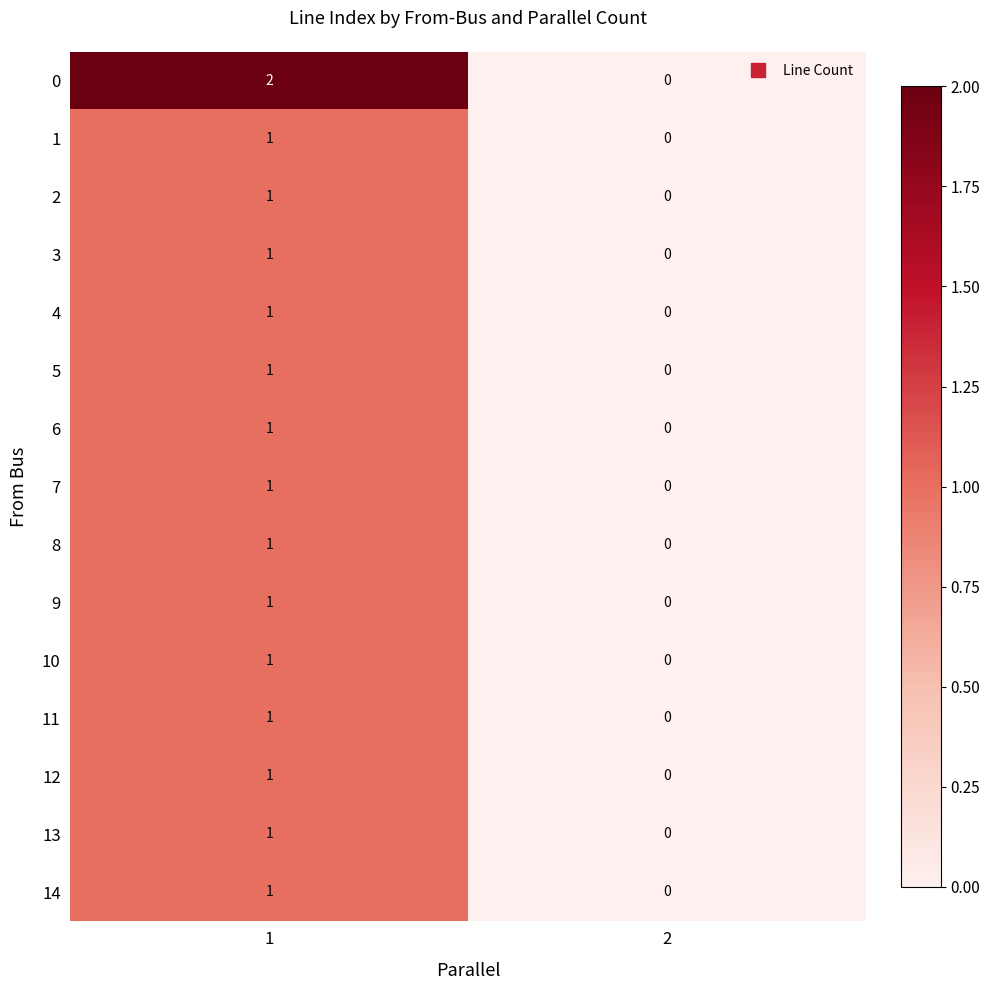

True or false: 8 has a value of 1 at 1.

True